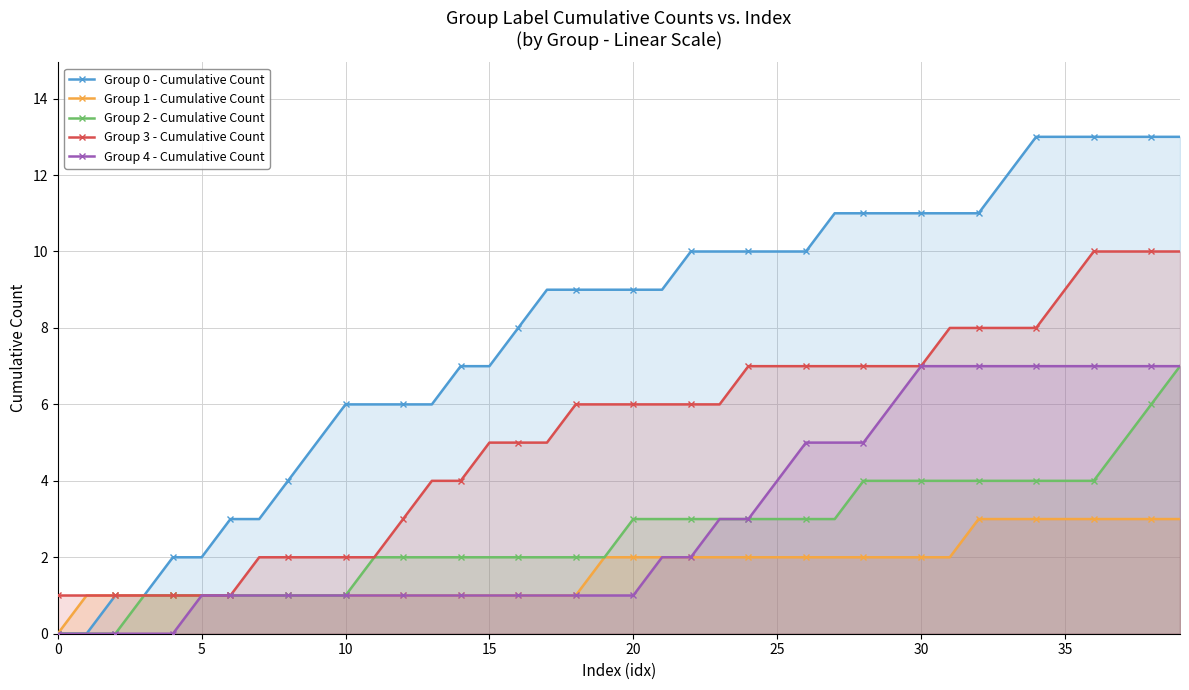

What is the sum of all Group 3 - Cumulative Count values?

209